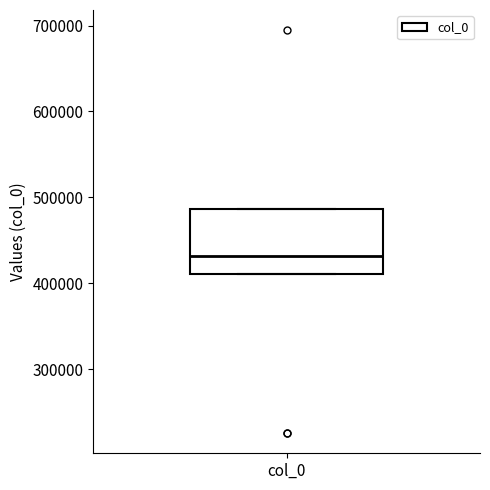

Read this box plot against the y-axis: the position of the median line, the range covered by the box, and the ends of both whiskers. The values are not printed on the chart, so give them approximately, as read against the axis.

median 430000, box 410000 to 490000, whiskers 410000 to 490000